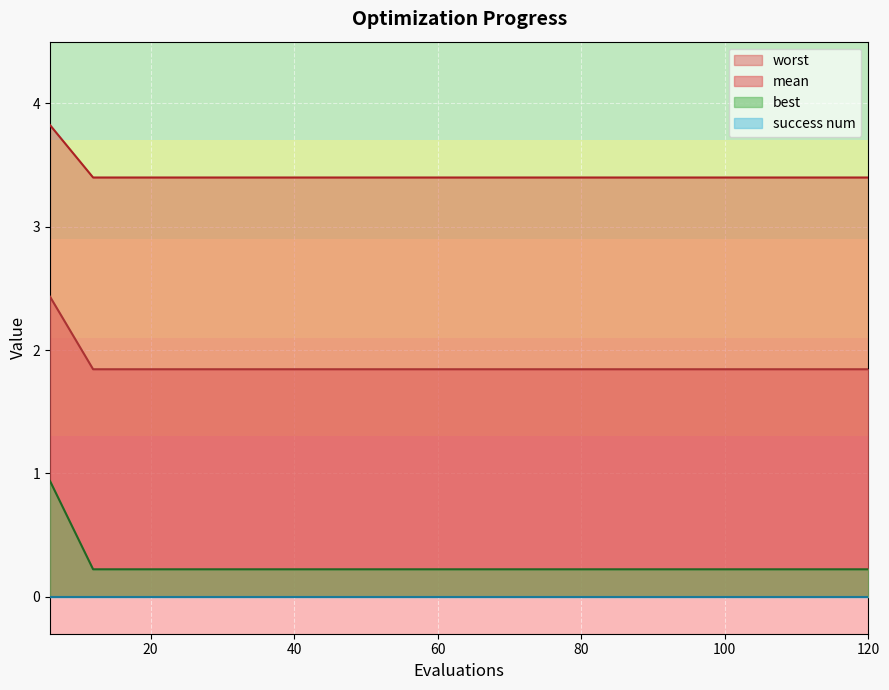

What is the average value of the best series?

0.3